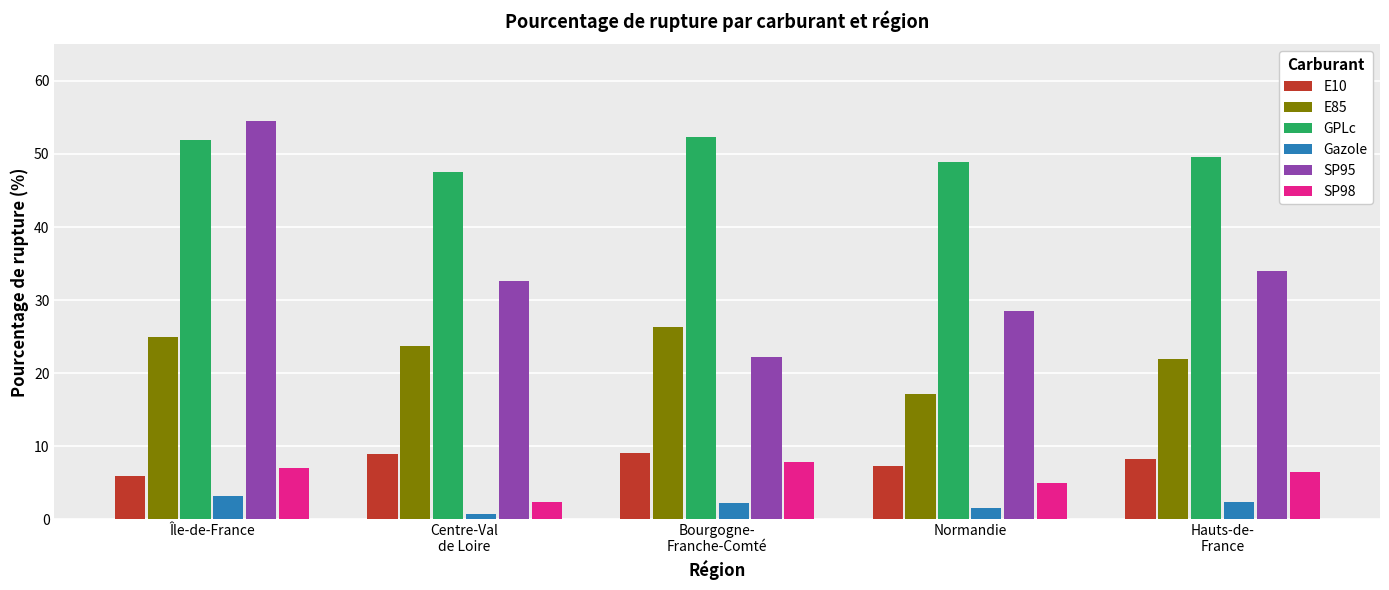

How many groups of bars are there?

5